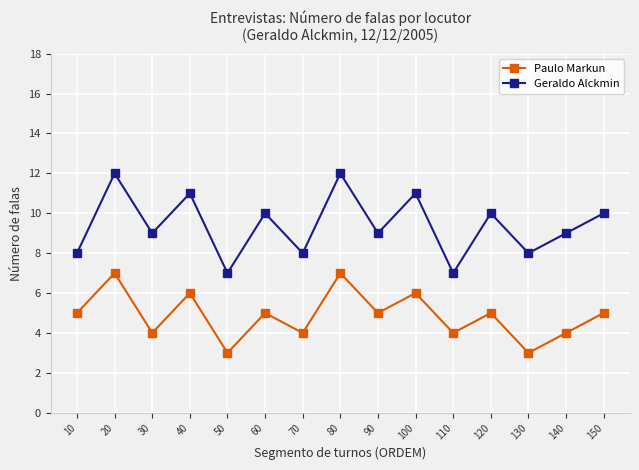

What is the minimum value shown in the chart?

3